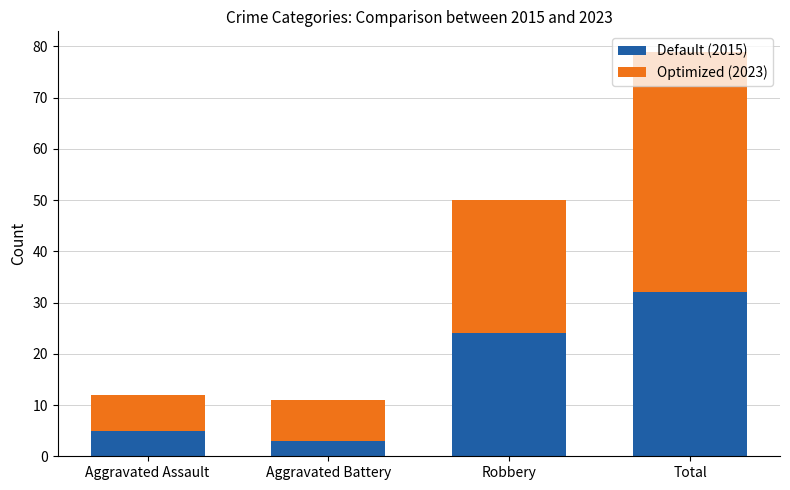

What are all the series names shown in the legend?

Default (2015), Optimized (2023)